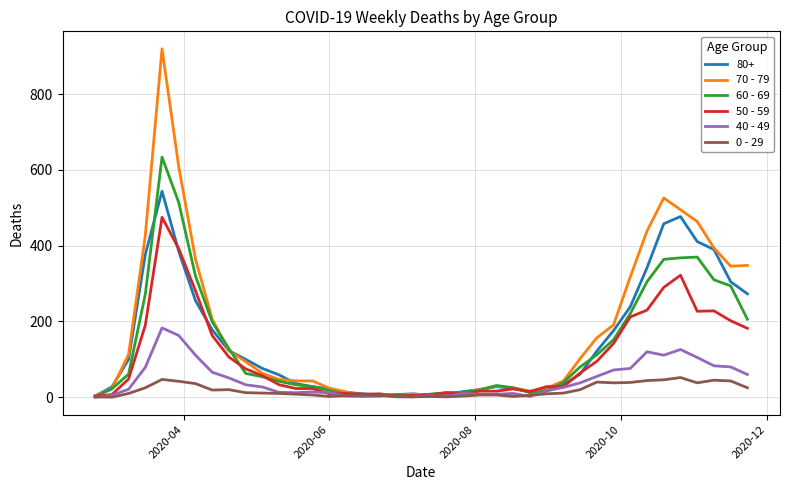

What is the greatest value displayed?

920